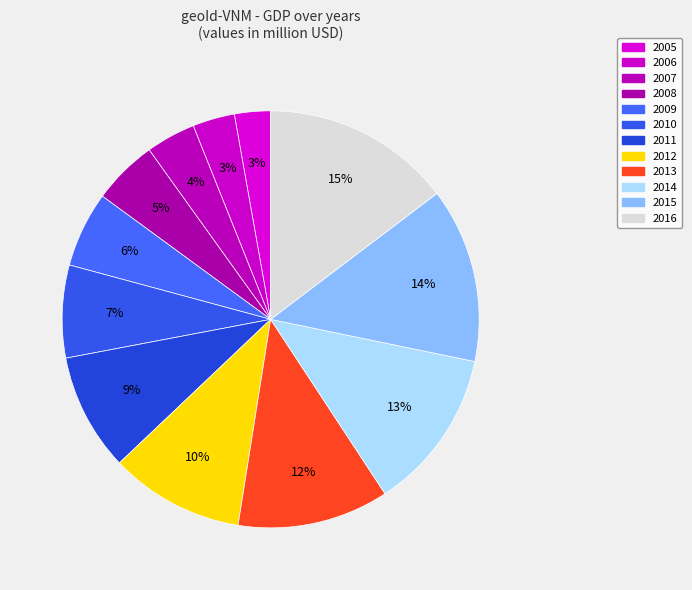

How many slices are in this pie chart?

12